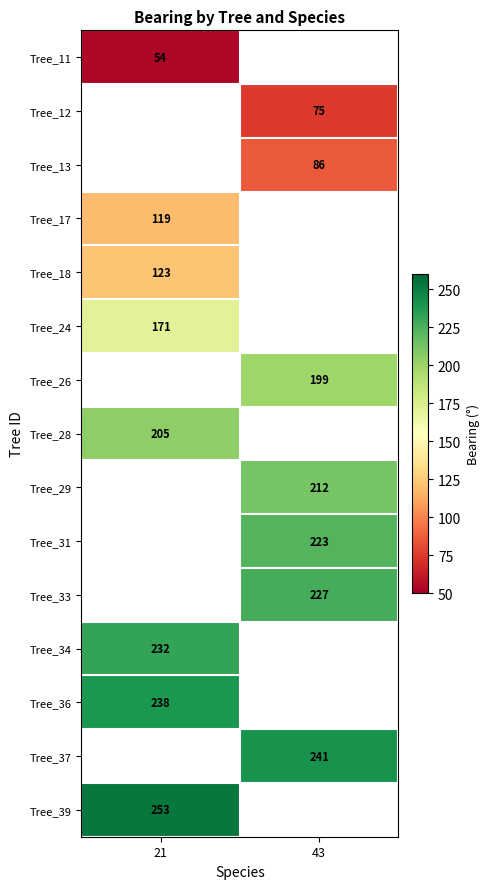

Is it true that Tree_33 equals 328 at 43?

False